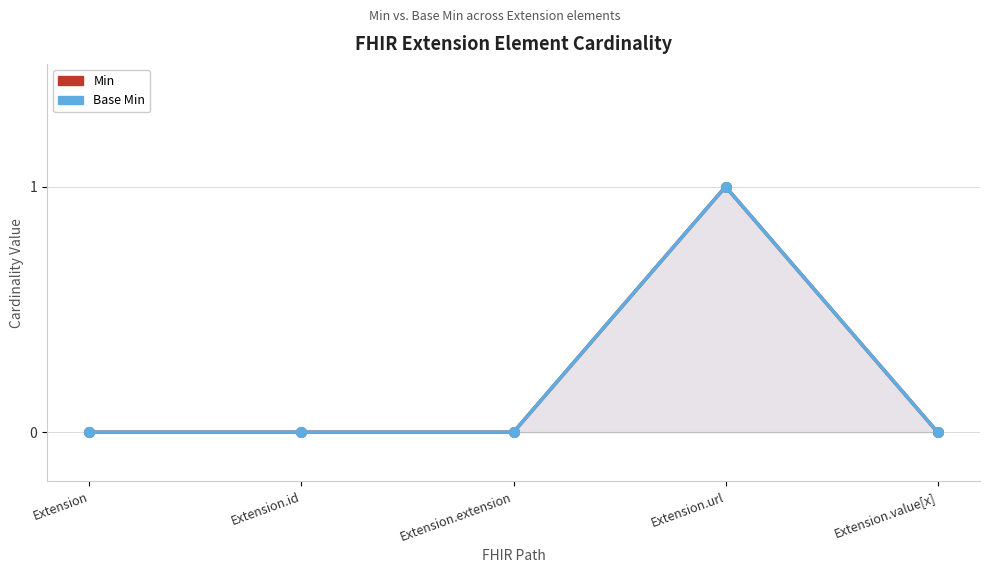

Does the chart have visible grid lines?

Yes